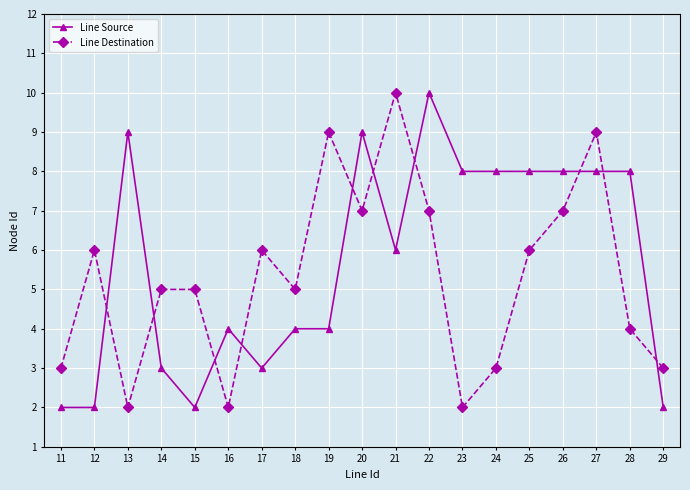

The value of Line Source at 15 is 2. True or false?

True